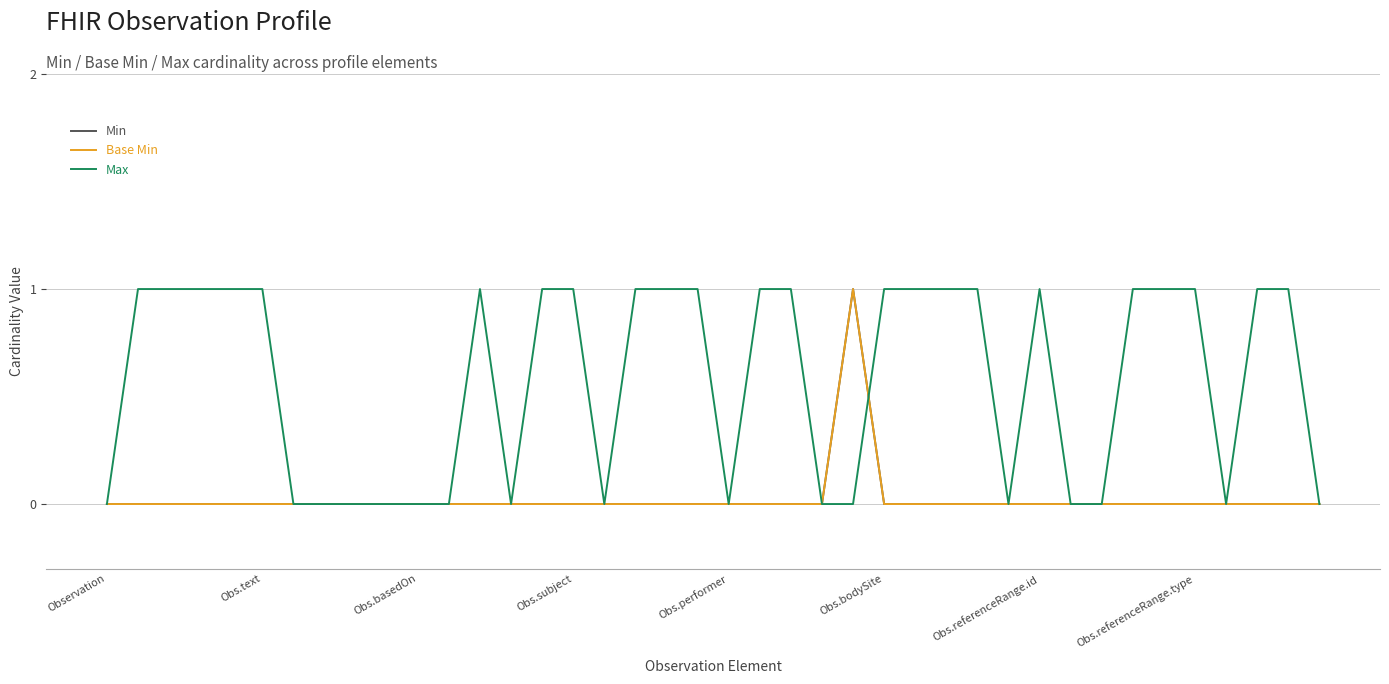

Where do Max and Min first cross each other?

24 and 25